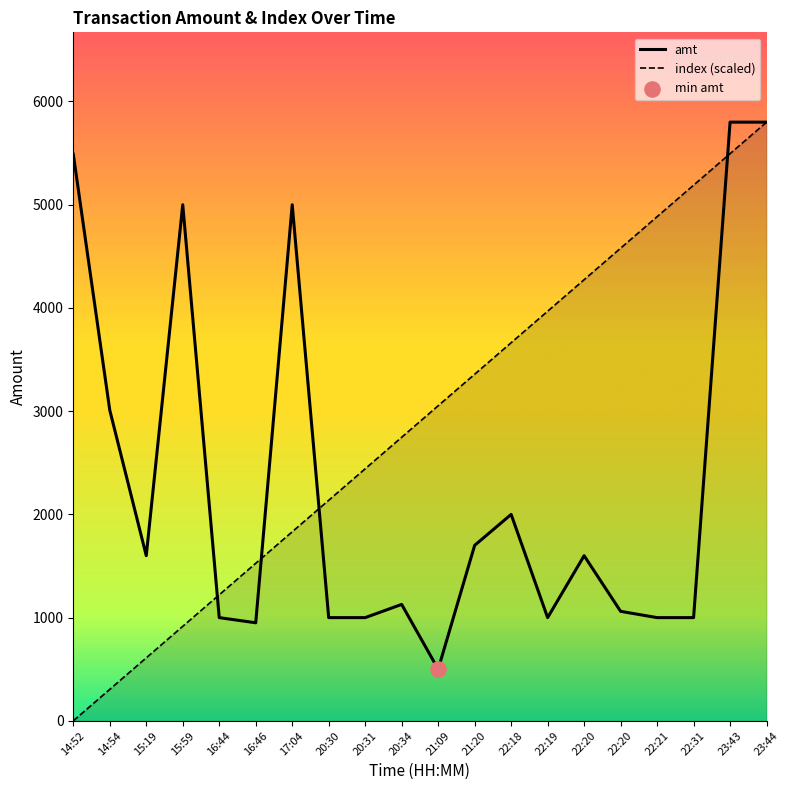

What is the total value across all series at 16:44?

2221.1